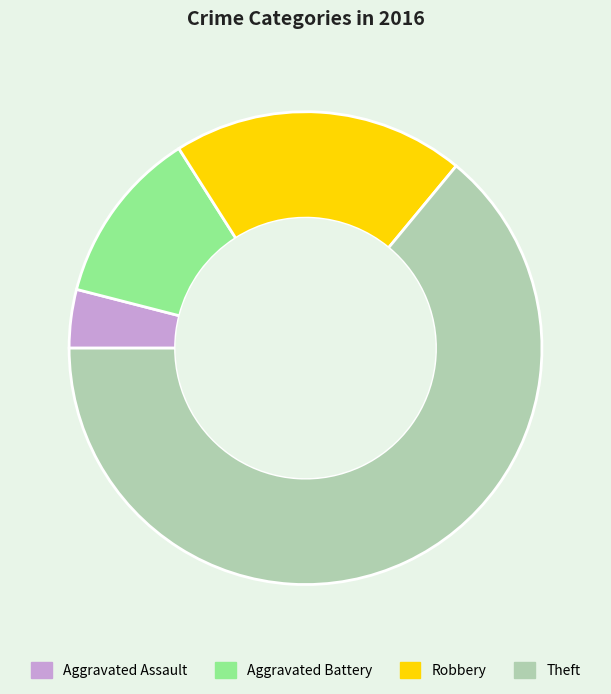

What is the ratio of the value at Aggravated Assault to the value at Robbery?

0.2